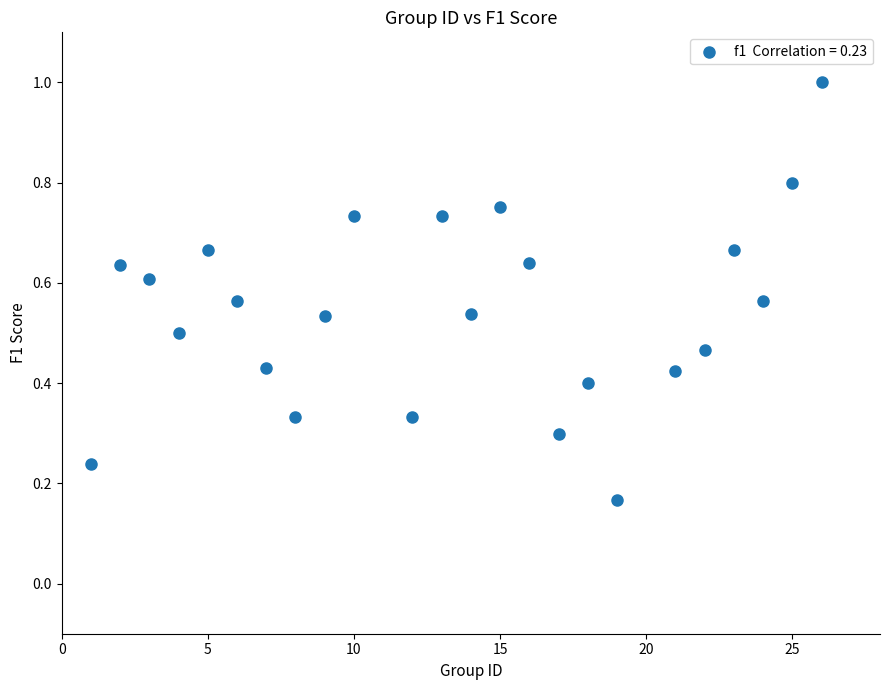

What is the range of X values (max minus min)?

25.0